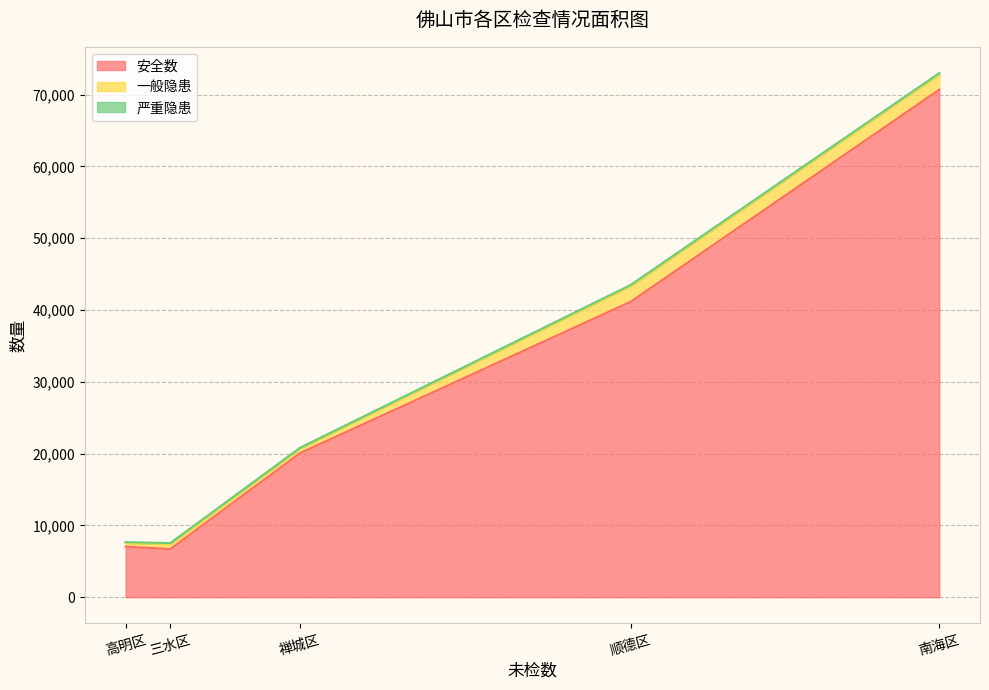

What is the sum of all 一般隐患 values?

6254